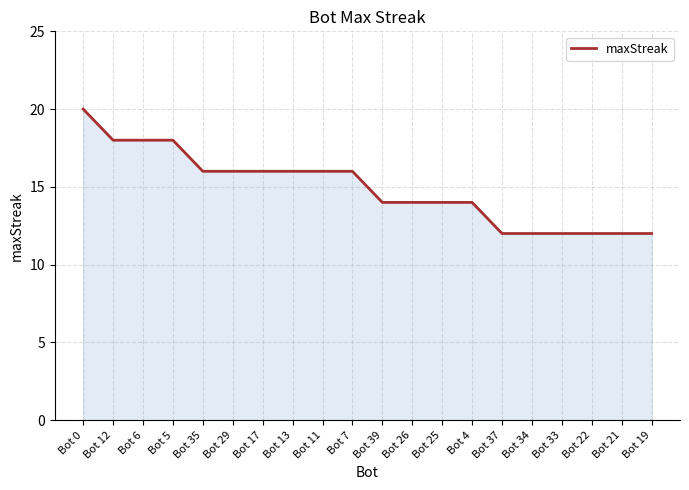

What is the minimum value shown in the chart?

12